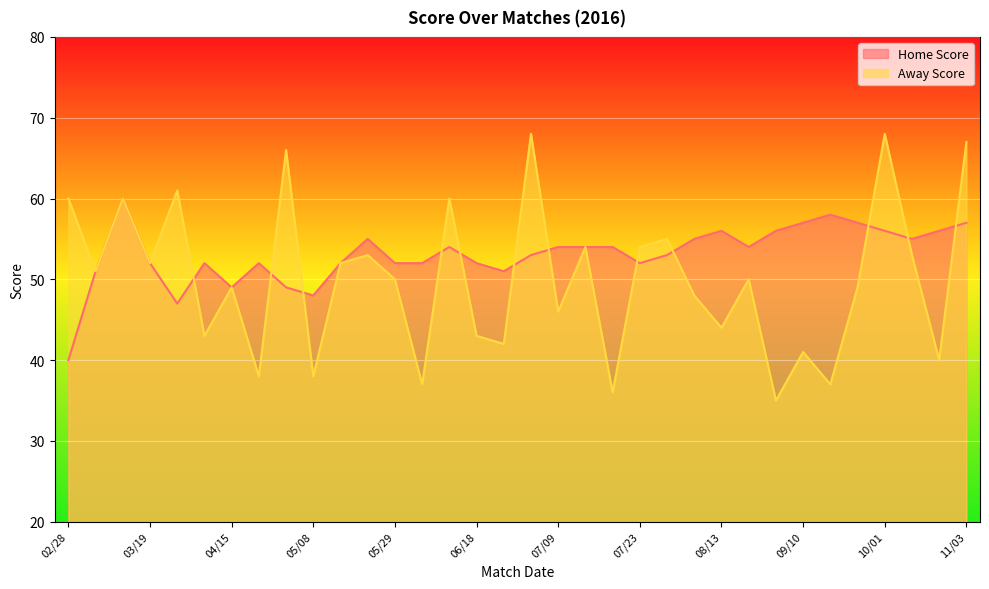

Is the value of Away Score at 04/24 greater than the value of Home Score at 02/28?

No